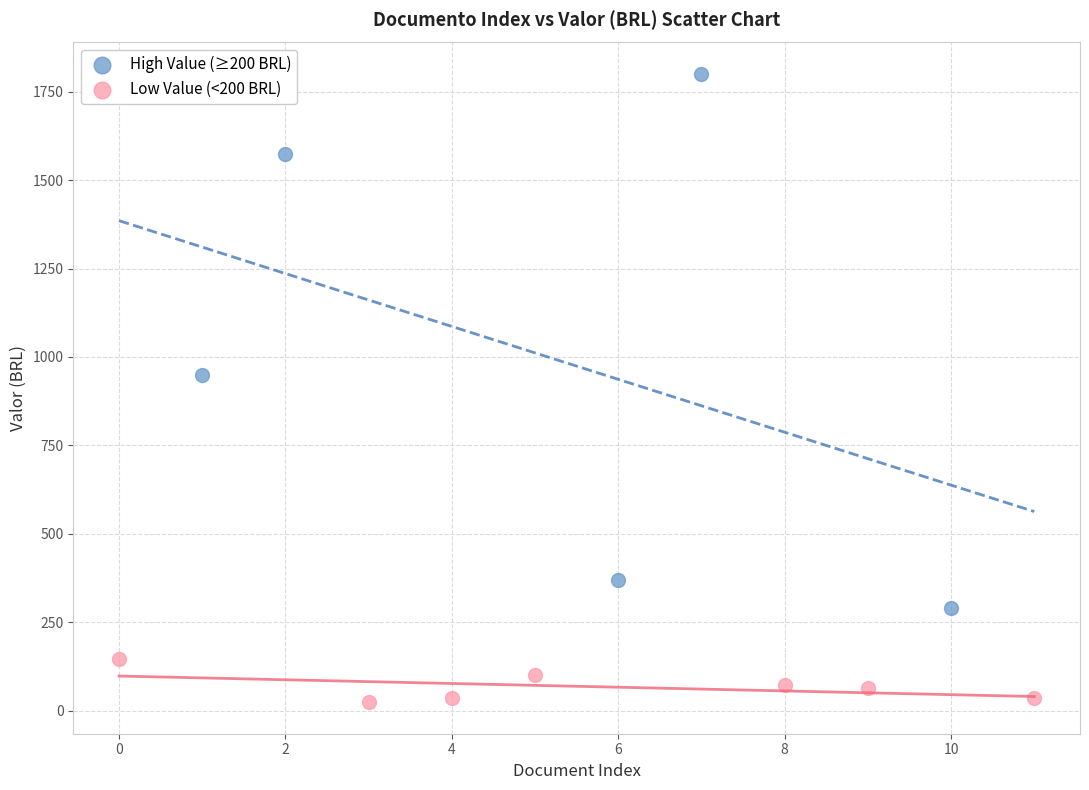

Which series reaches the maximum Y coordinate?

High Value (≥200 BRL)